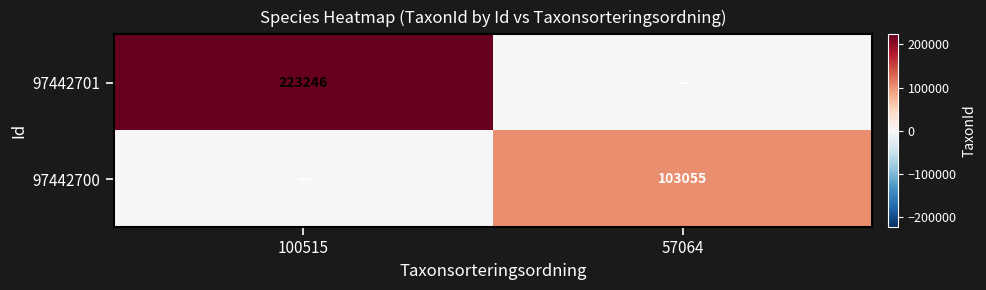

The value of 97442701 at 100515 is 354020. True or false?

False